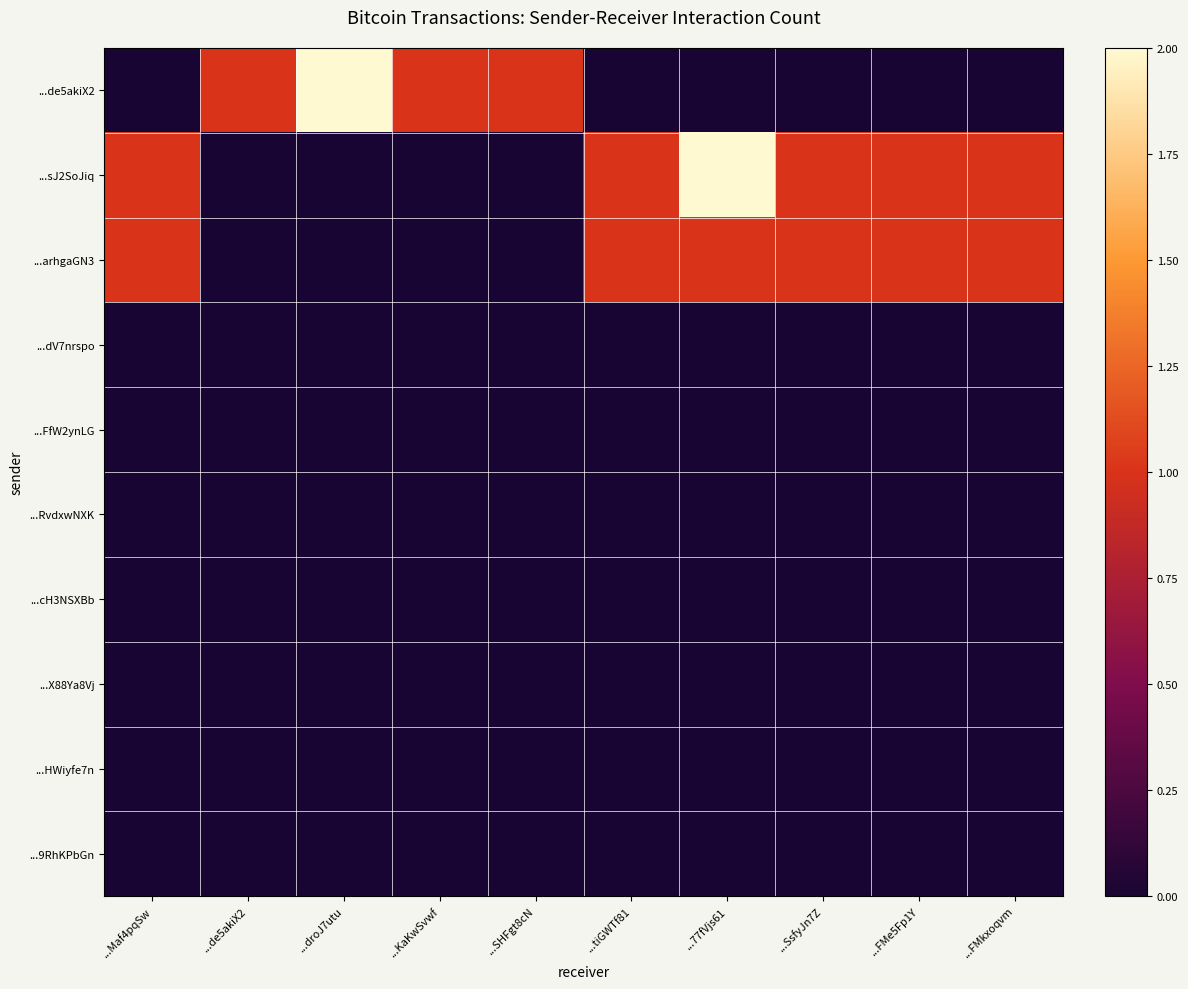

Which category has the highest value across all series?

...droJ7utu